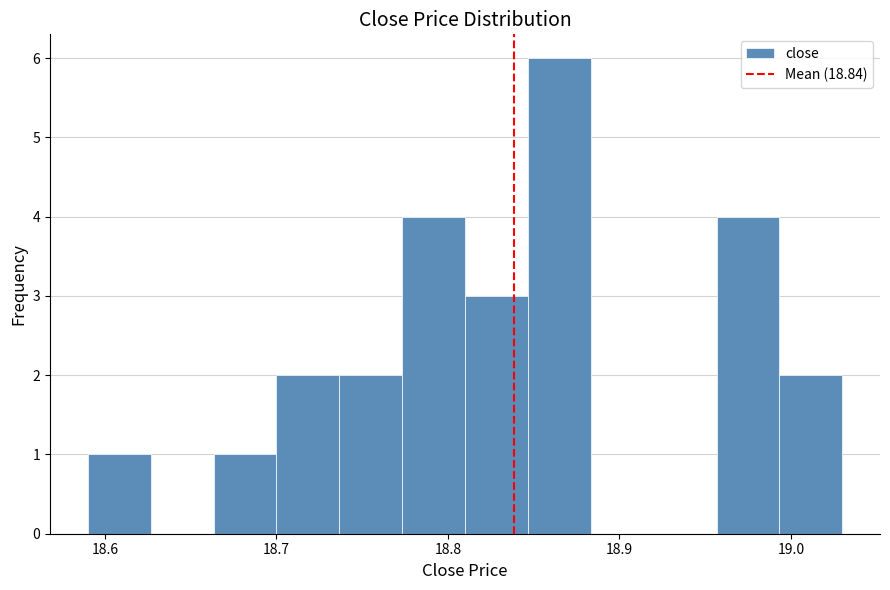

Read against the x-axis, roughly where is the centre of the tallest bar?

18.87